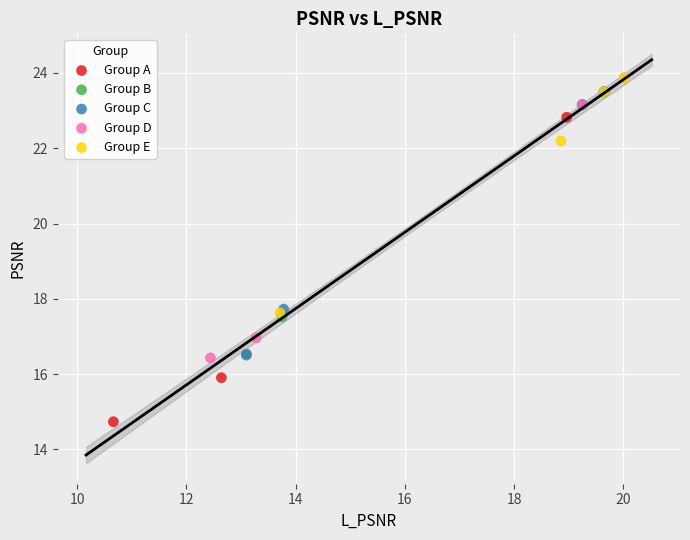

Which series reaches the minimum Y coordinate?

Group A